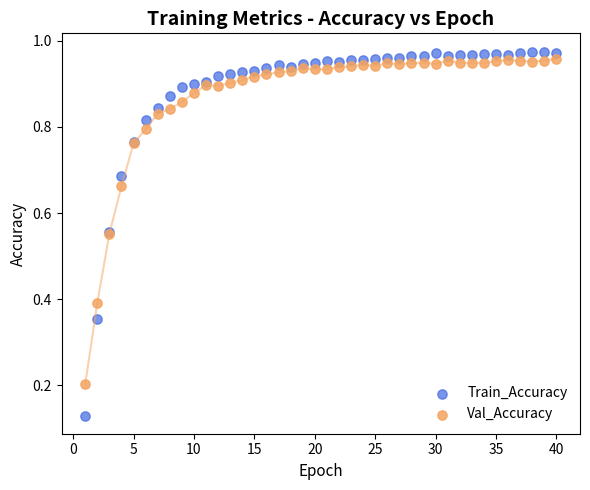

What are all the series names shown in the legend?

Train_Accuracy, Val_Accuracy